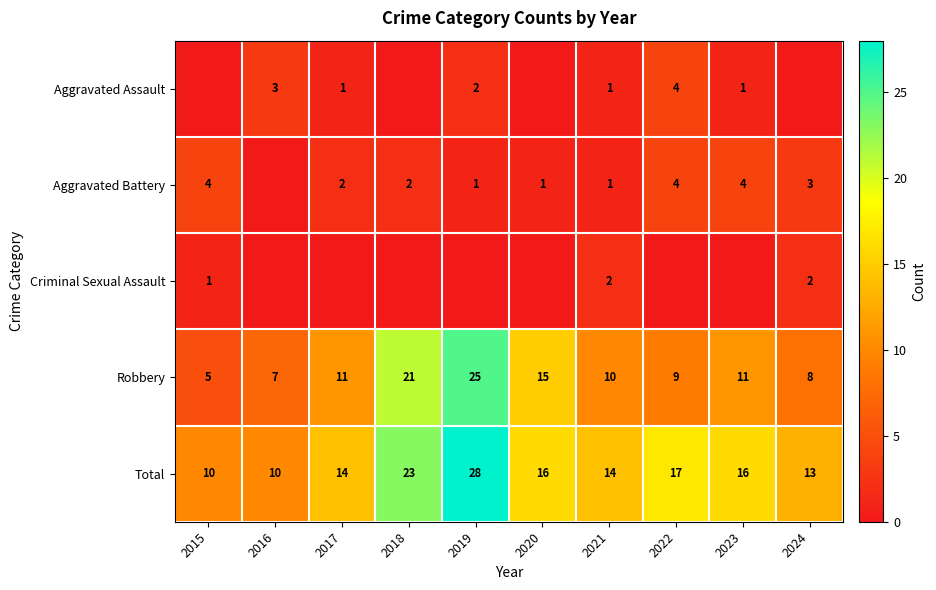

How many data points in Total are less than 16?

5